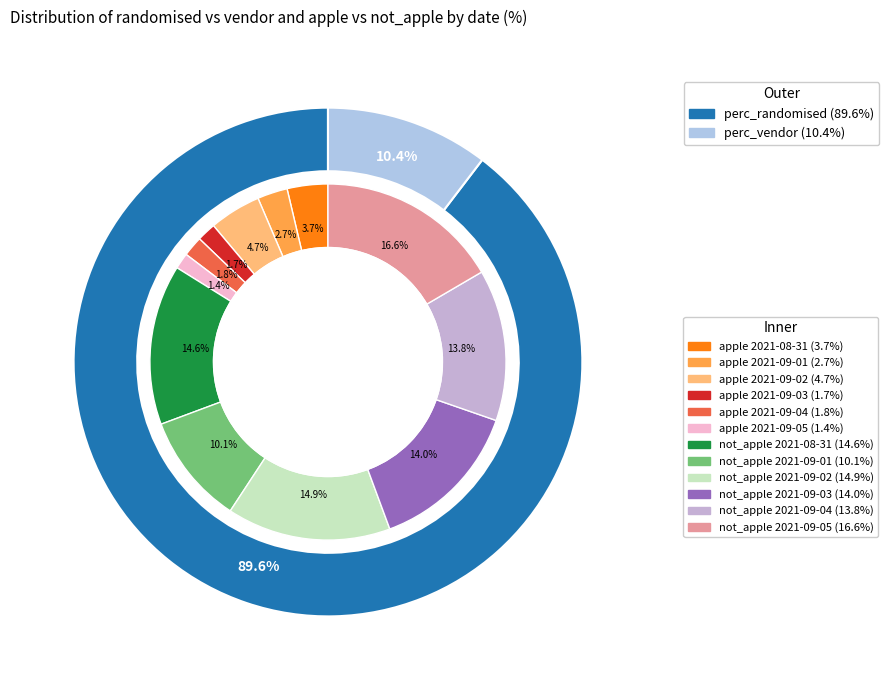

Is it true that 2021-08-31 is 9% of the pie?

False